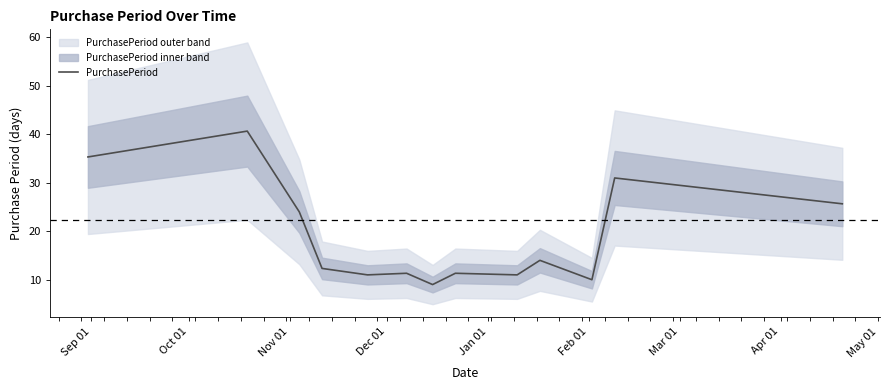

What is the sum of all values?

246.7